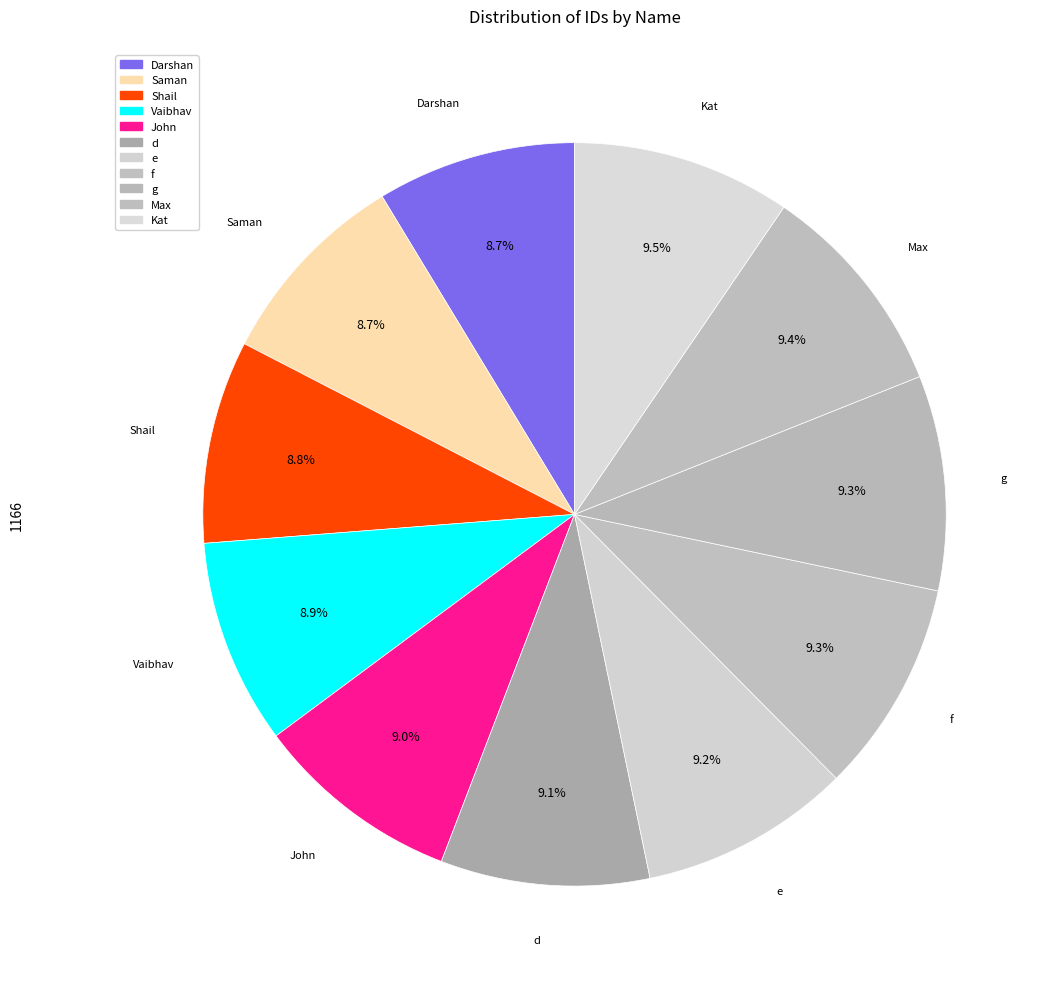

To the nearest percent, what portion does Shail represent?

9%